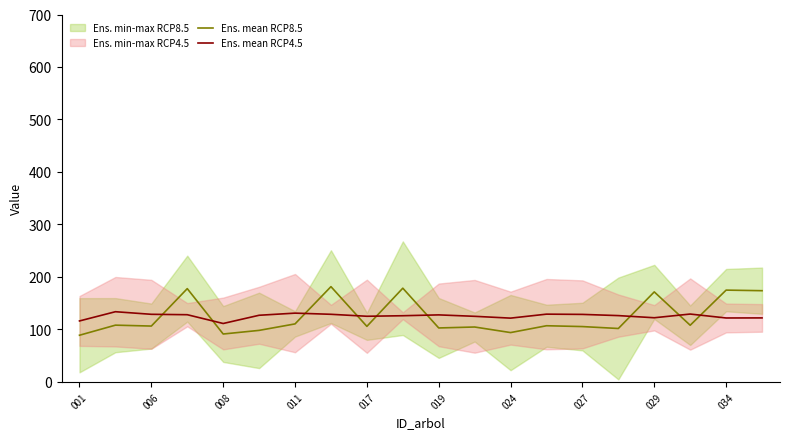

The value of Ens. mean RCP8.5 at 15 is 162.7. True or false?

False